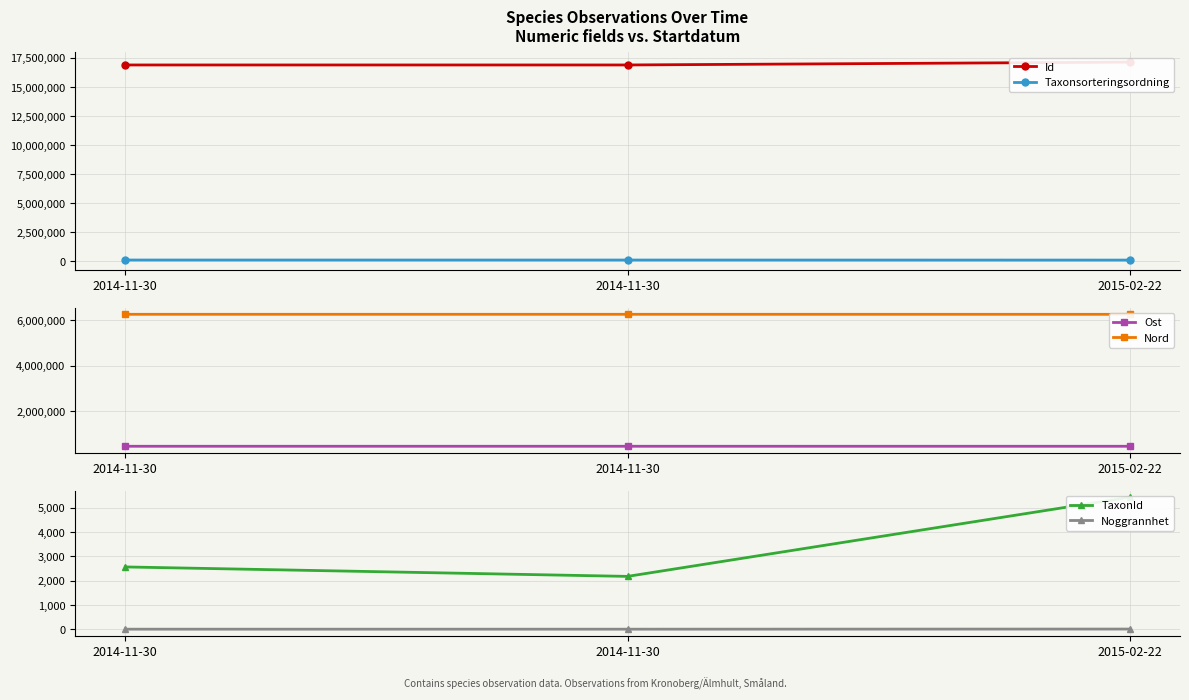

Reading right to left, list all the values displayed in this chart.

Id: 2015-02-22=17141590.0	2014-11-30=16895454.0	2014-11-30=16895451.0
Taxonsorteringsordning: 2015-02-22=89412.0	2014-11-30=93375.0	2014-11-30=94838.0
Ost: 2015-02-22=472199.9	2014-11-30=472757.2	2014-11-30=472757.2
Nord: 2015-02-22=6260148.0	2014-11-30=6261212.1	2014-11-30=6261212.1
TaxonId: 2015-02-22=5442.0	2014-11-30=2180.0	2014-11-30=2569.0
Noggrannhet: 2015-02-22=10.0	2014-11-30=5.0	2014-11-30=5.0